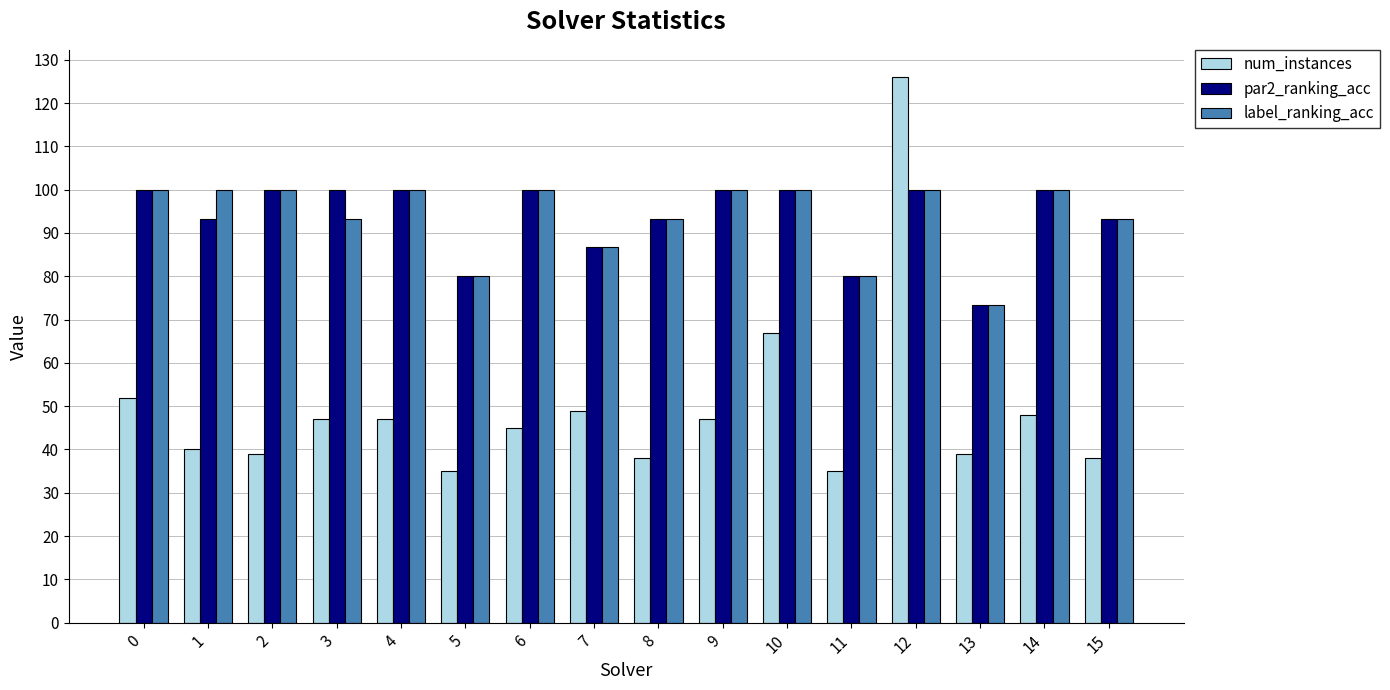

How many bars are there in total?

48